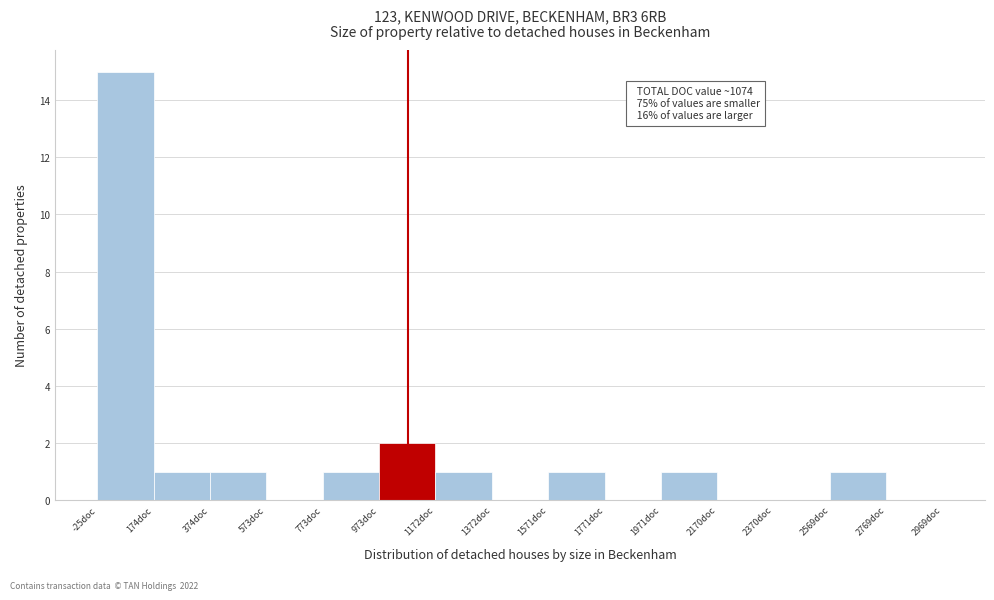

Which range on the x-axis has the tallest bar?

-20 to 180